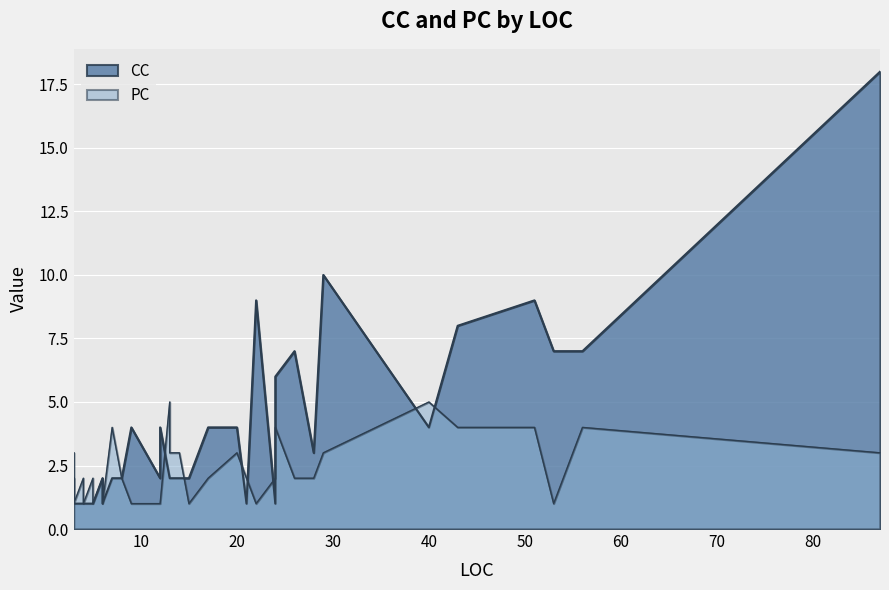

Between 12 and 53, which is larger?

53